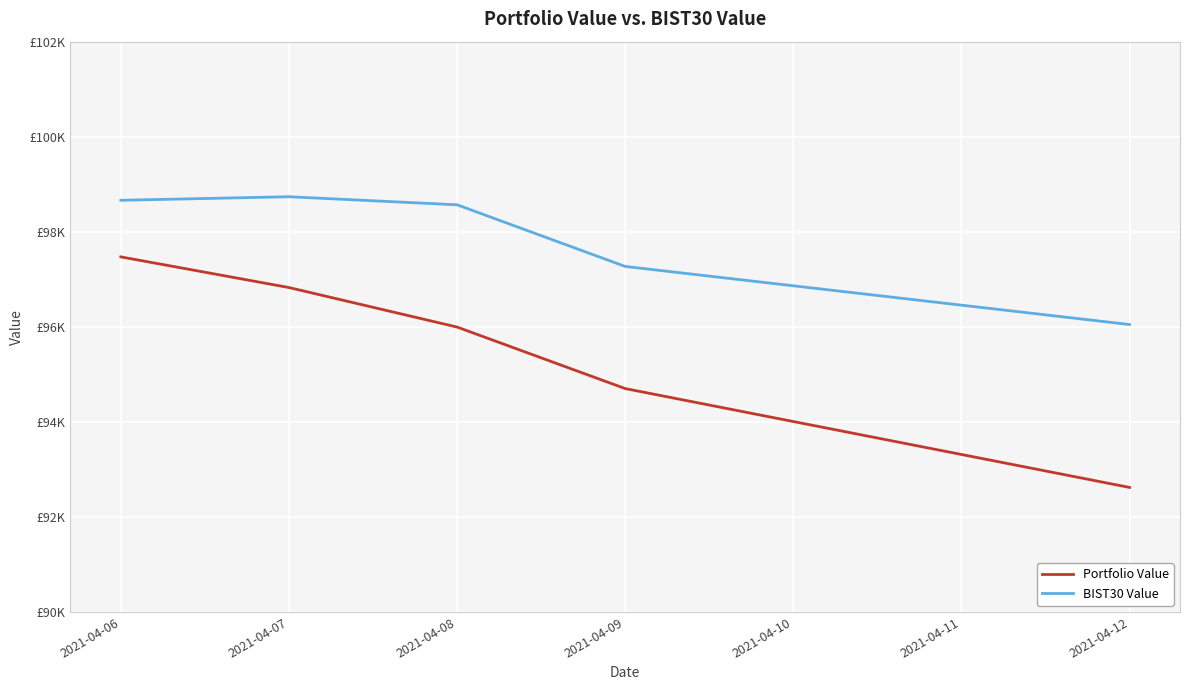

At which label does BIST30 Value reach its minimum?

2021-04-12